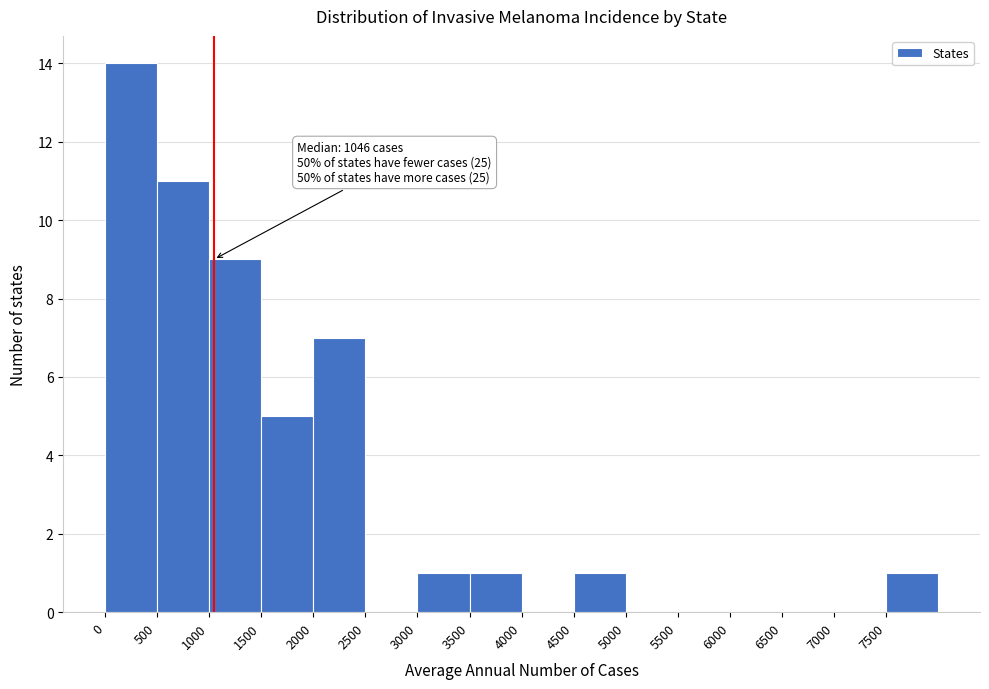

Over which range of the x-axis is the bar tallest?

0 to 500